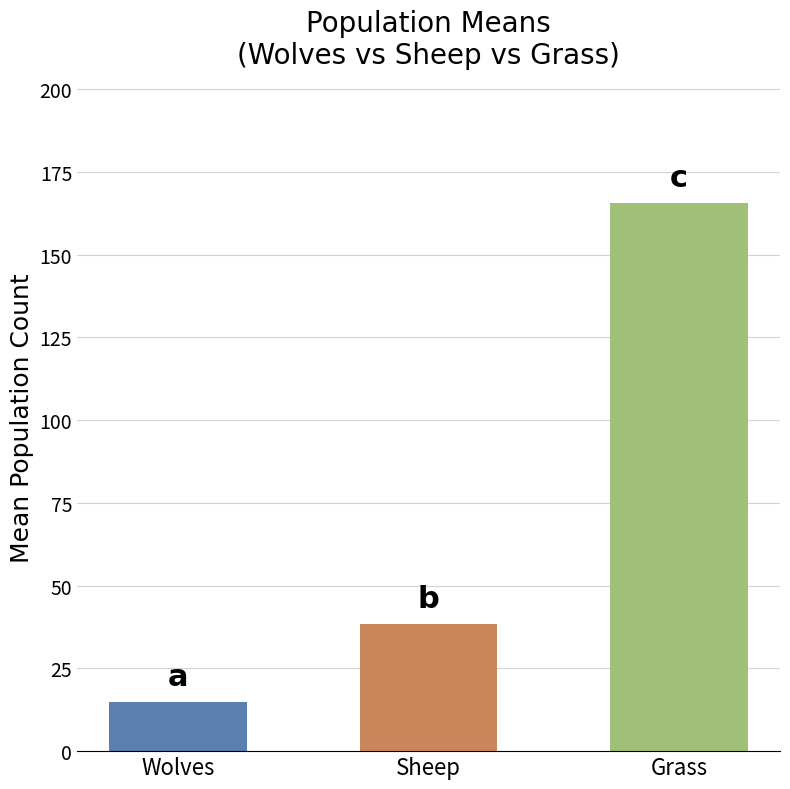

What is the difference between the maximum and minimum values in the Sheep series?

24